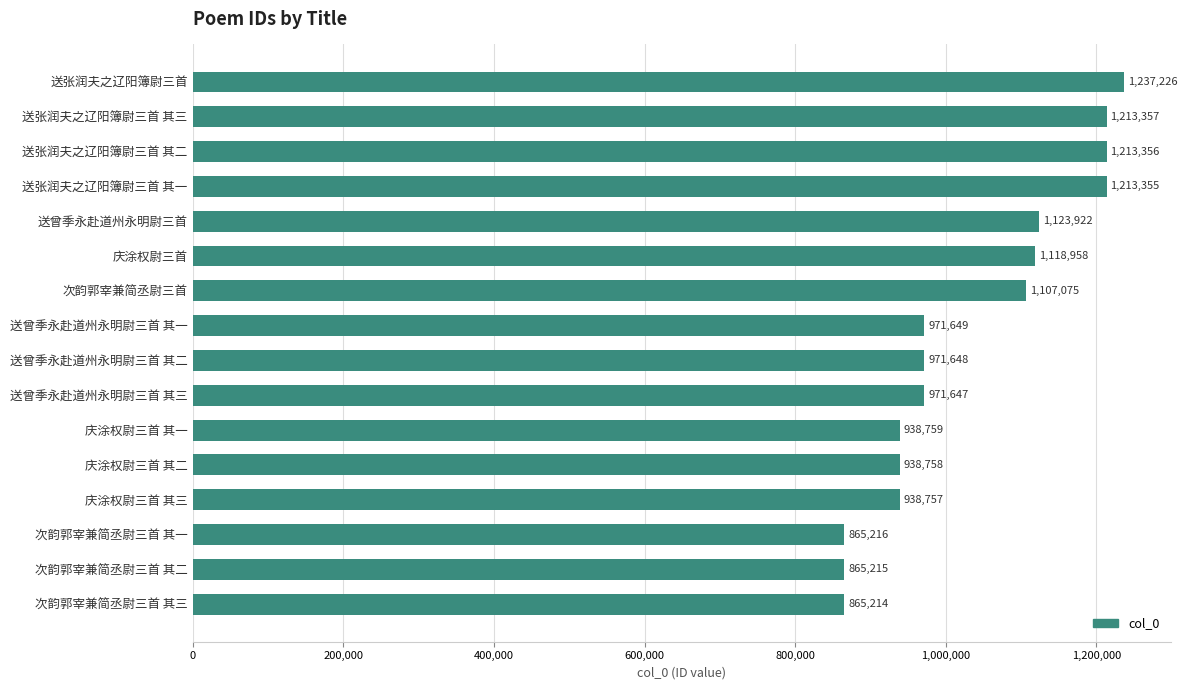

What is the maximum value shown in the chart?

1237226